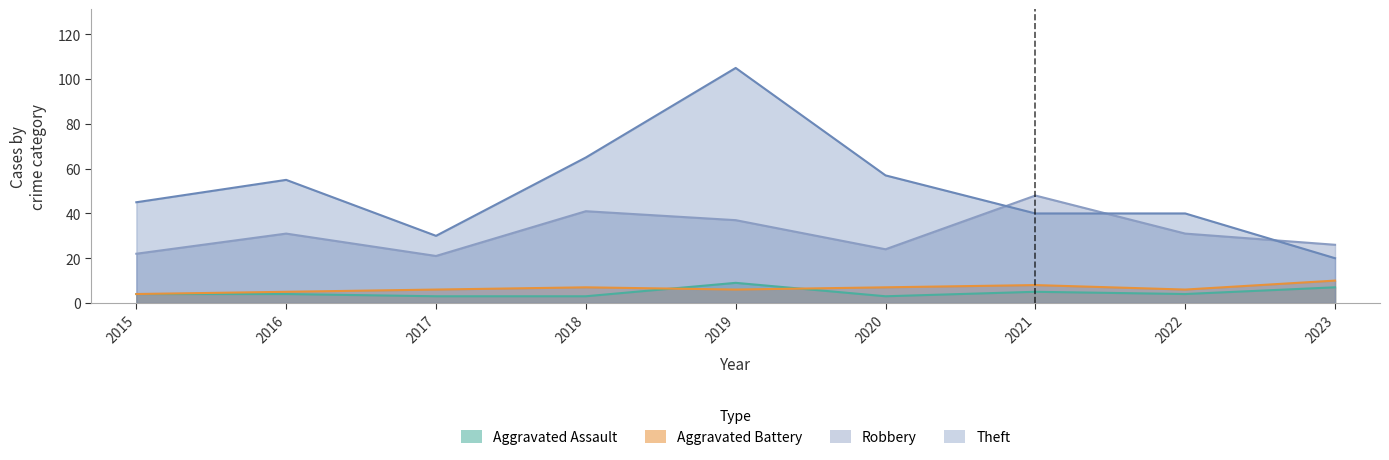

Reading right to left, list all the values displayed in this chart.

Aggravated Assault: 7	4	5	3	9	3	3	4	4
Aggravated Battery: 10	6	8	7	6	7	6	5	4
Robbery: 26	31	48	24	37	41	21	31	22
Theft: 20	40	40	57	105	65	30	55	45